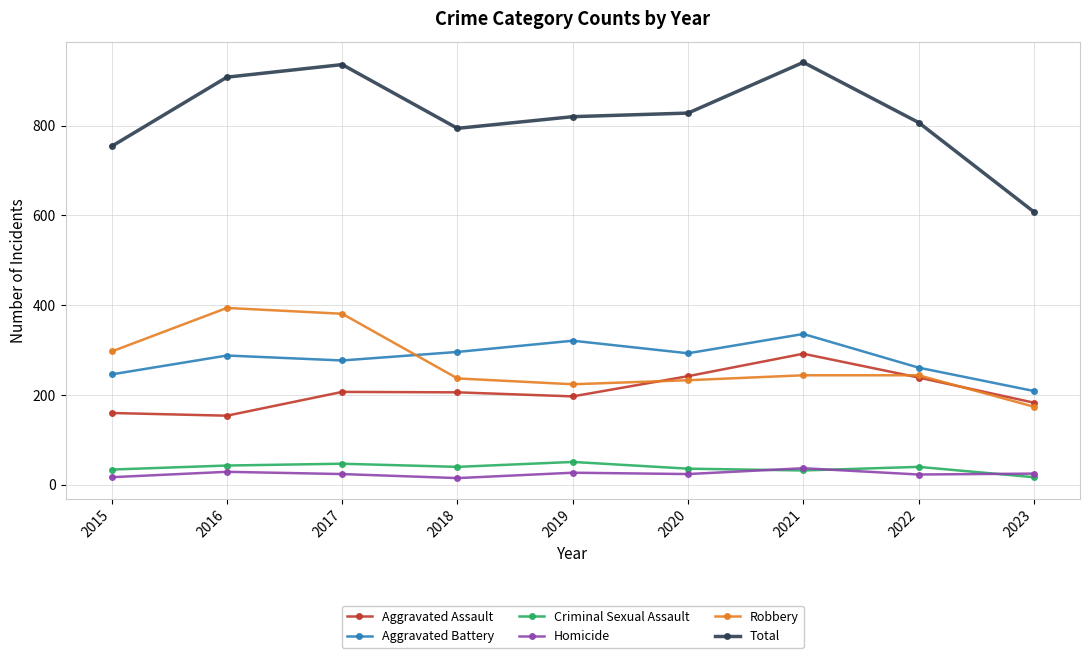

Which series has the largest total across all categories?

Total